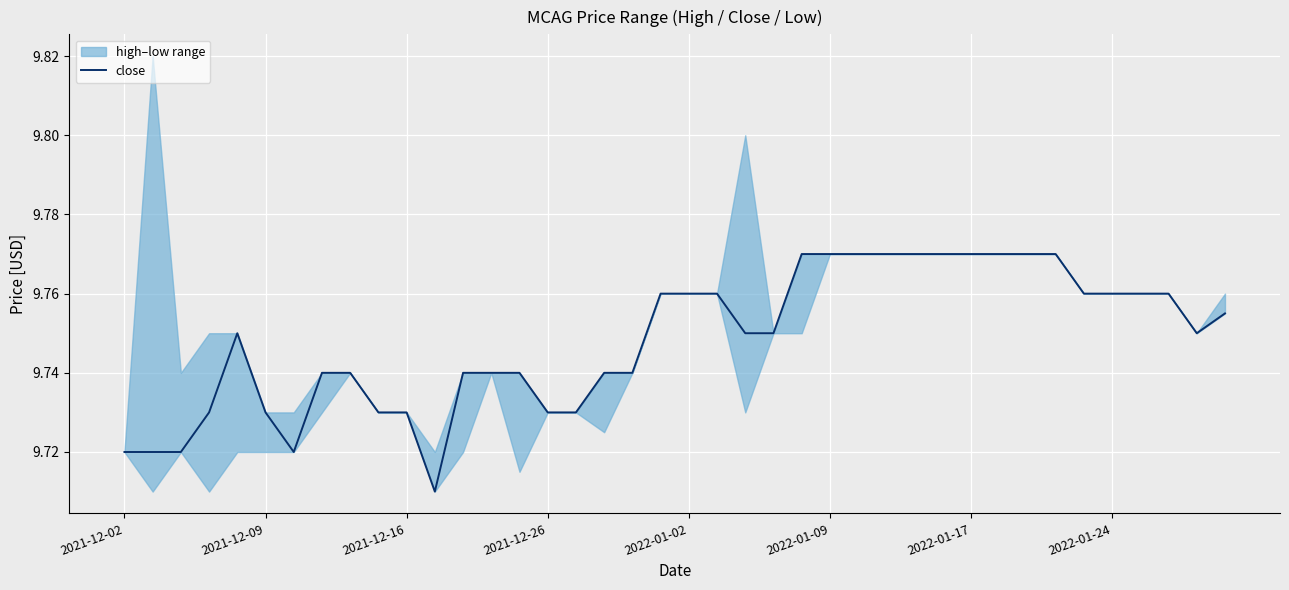

What is the value of the 24th point from the left?

9.8